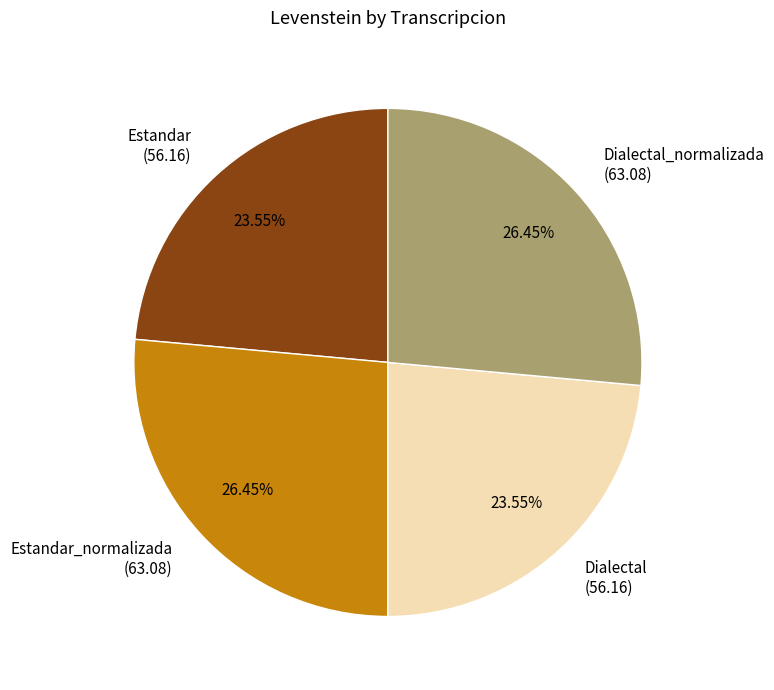

Does Estandar_normalizada (63.08) account for over 50% of the chart?

No